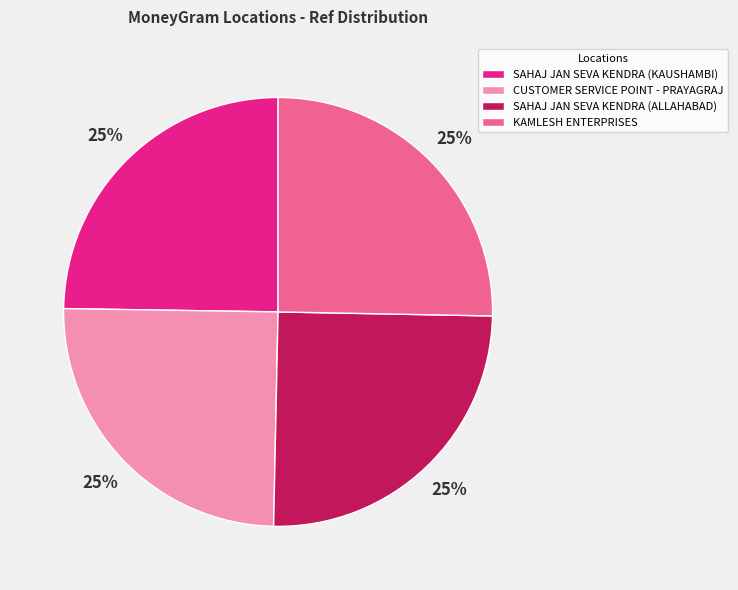

Does CUSTOMER SERVICE POINT - PRAYAGRAJ represent more than half of the total?

No